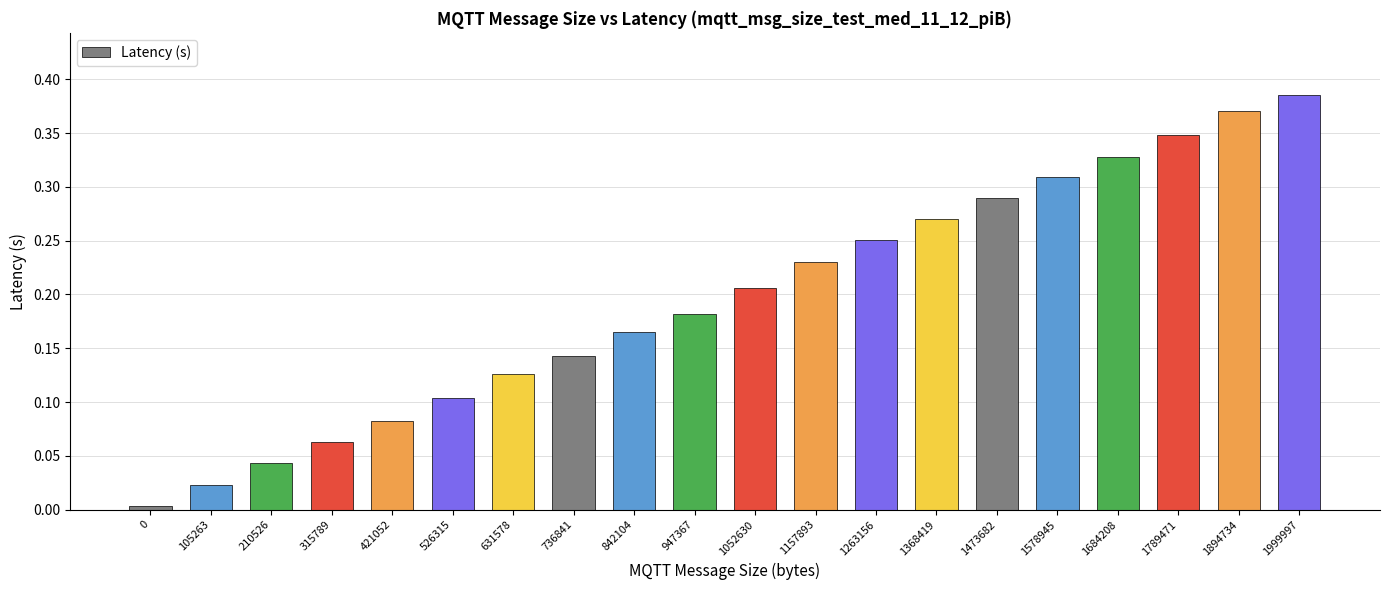

What is the sum of all values?

3.9